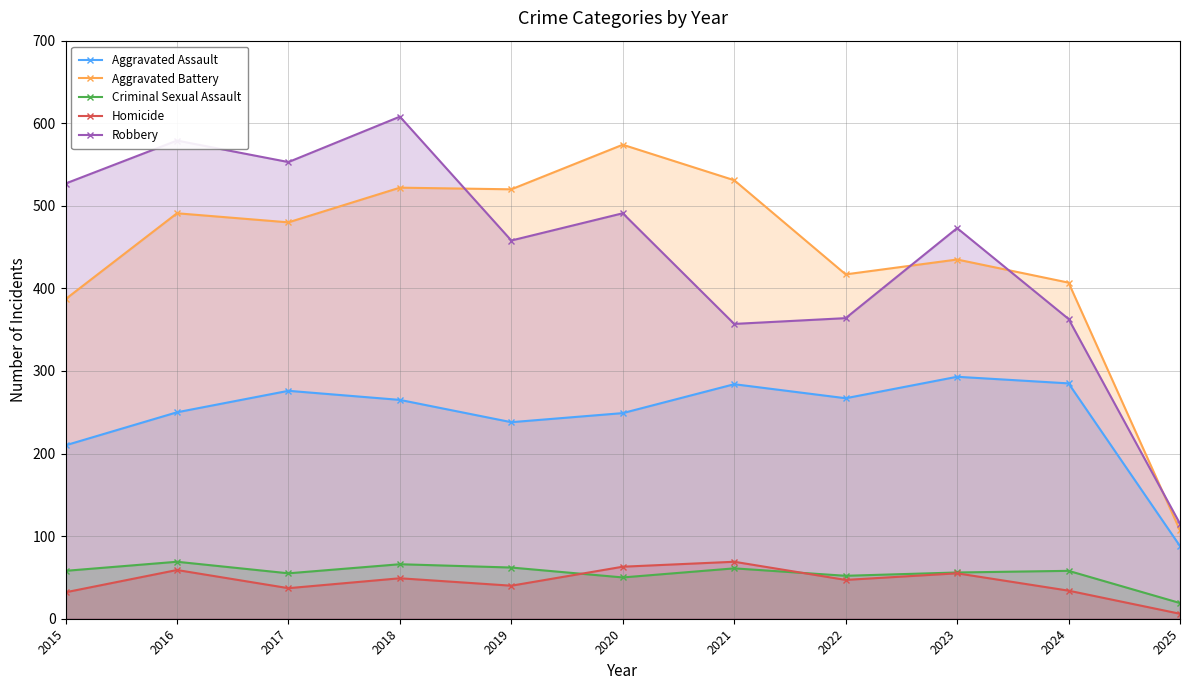

Rank the series at 2019 from highest to lowest value.

Aggravated Battery, Robbery, Aggravated Assault, Criminal Sexual Assault, Homicide